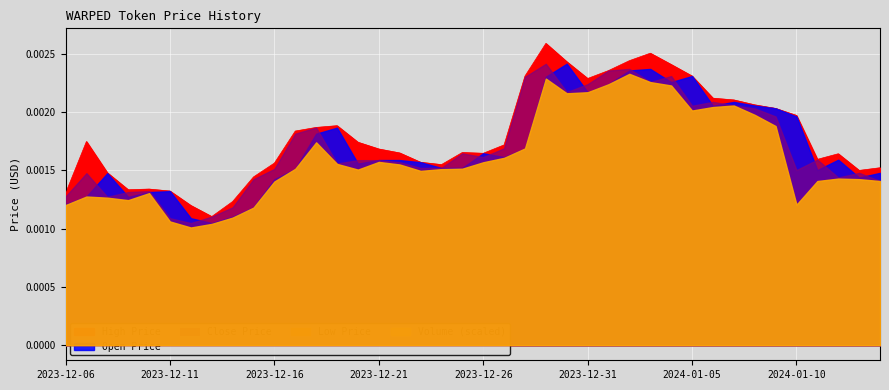

At which label is High Price closest to 0?

2023-12-13